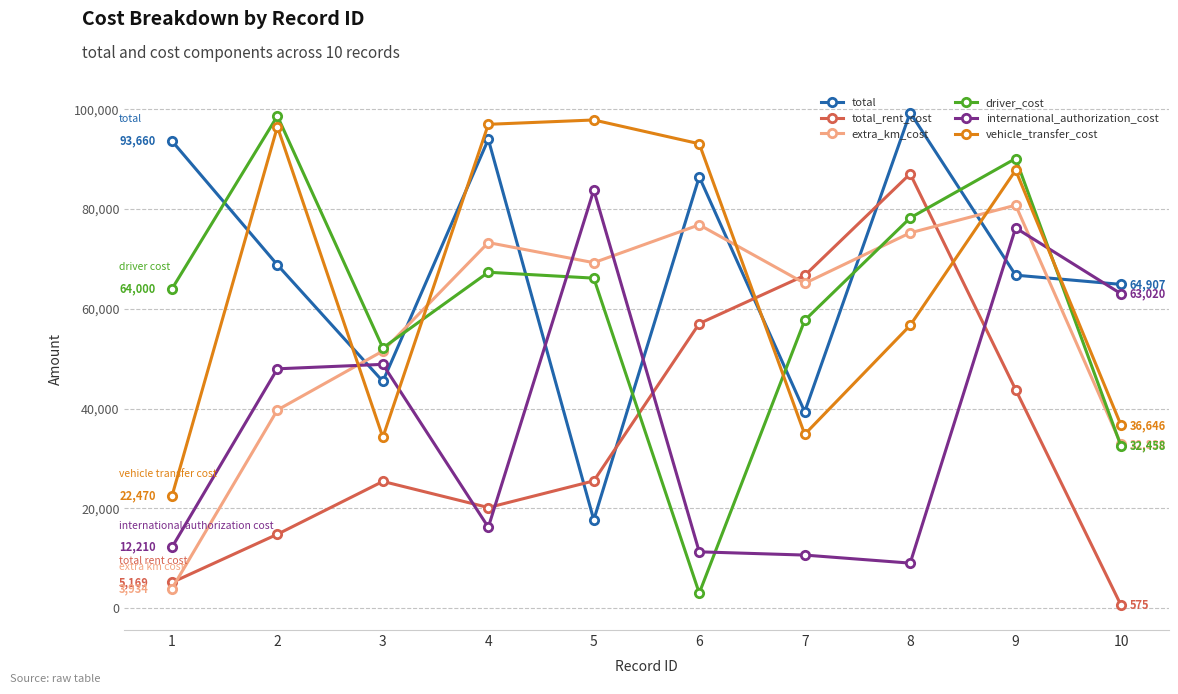

The value of international_authorization_cost at 1 is 12210. True or false?

True